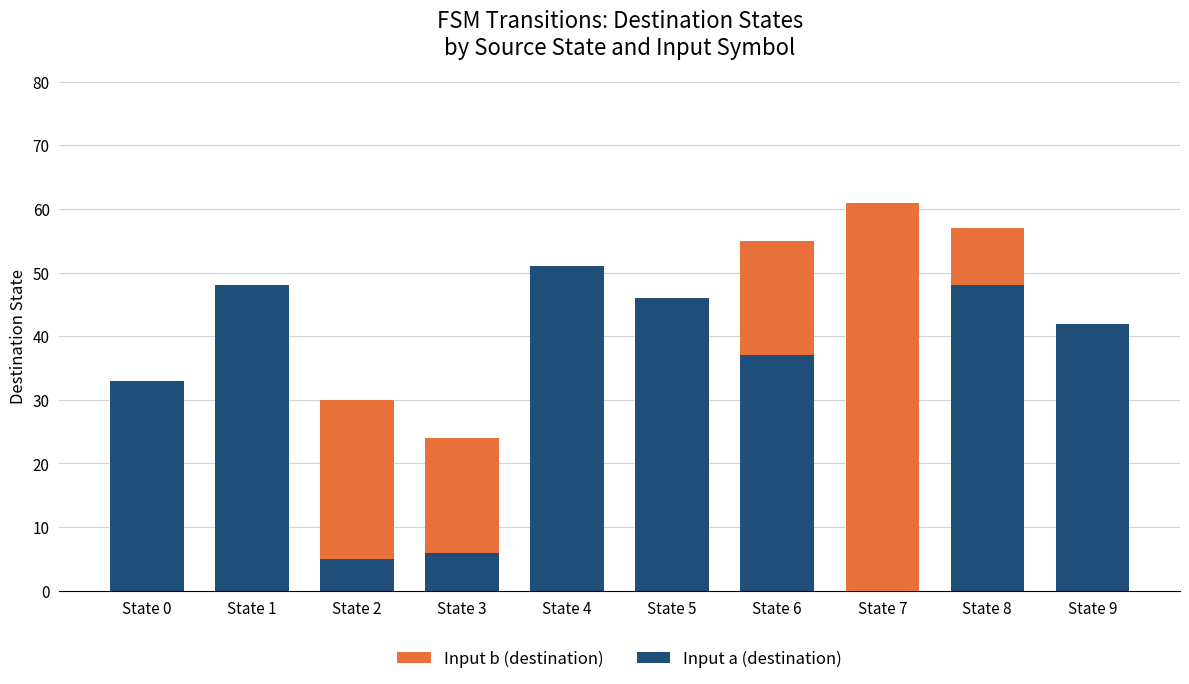

Reading left to right, transcribe all the data shown in this chart.

Input b (destination): State 0=32	State 1=12	State 2=30	State 3=24	State 4=10	State 5=9	State 6=55	State 7=61	State 8=57	State 9=19
Input a (destination): State 0=33	State 1=48	State 2=5	State 3=6	State 4=51	State 5=46	State 6=37	State 7=0	State 8=48	State 9=42